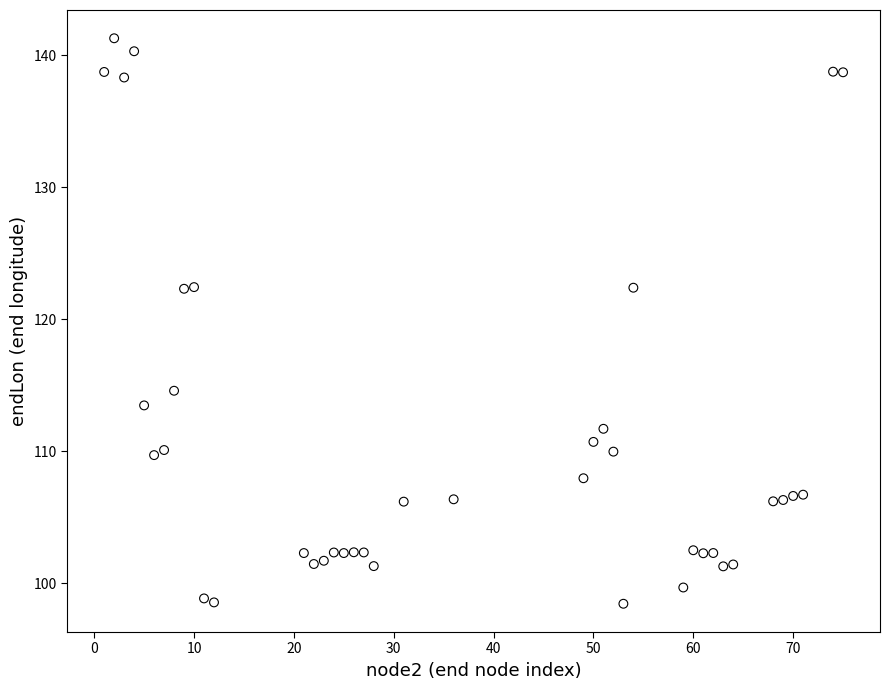

What is the range of Y values (max minus min)?

42.8